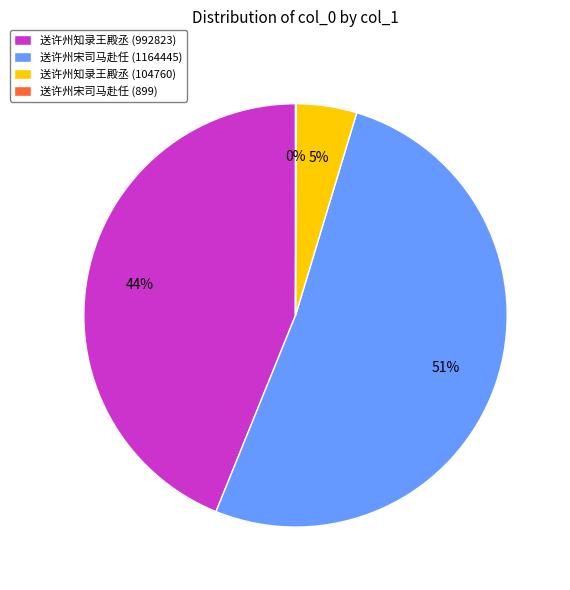

To the nearest percent, what is the difference between the largest and smallest slice percentages?

51%